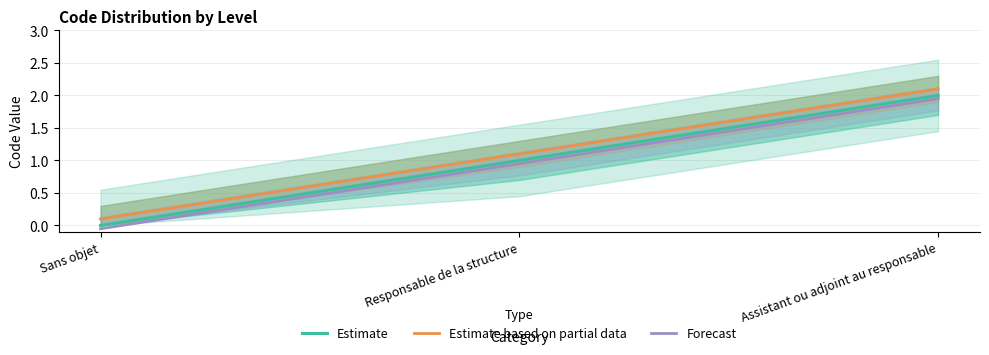

What is the average value of the Forecast series?

1.0